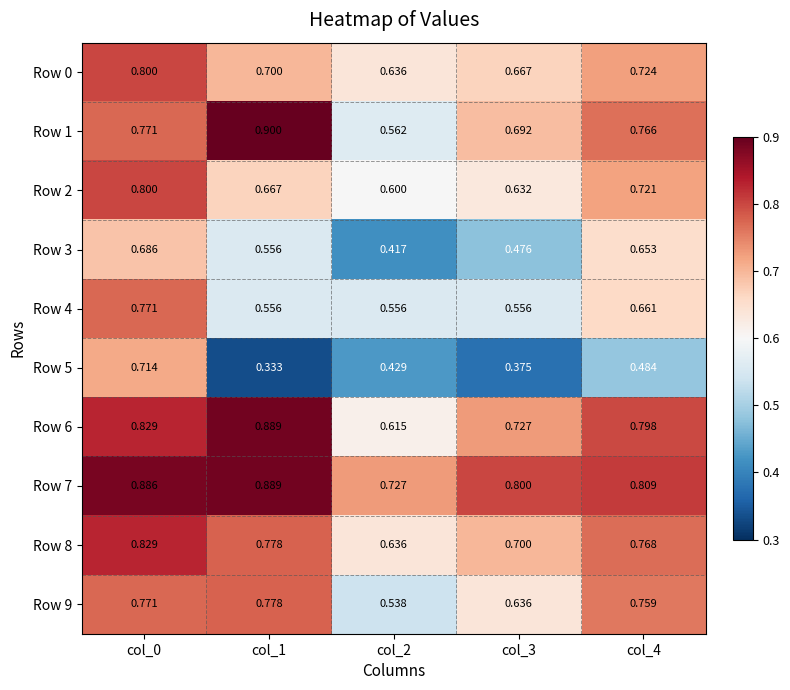

How many data points does each series have?

5